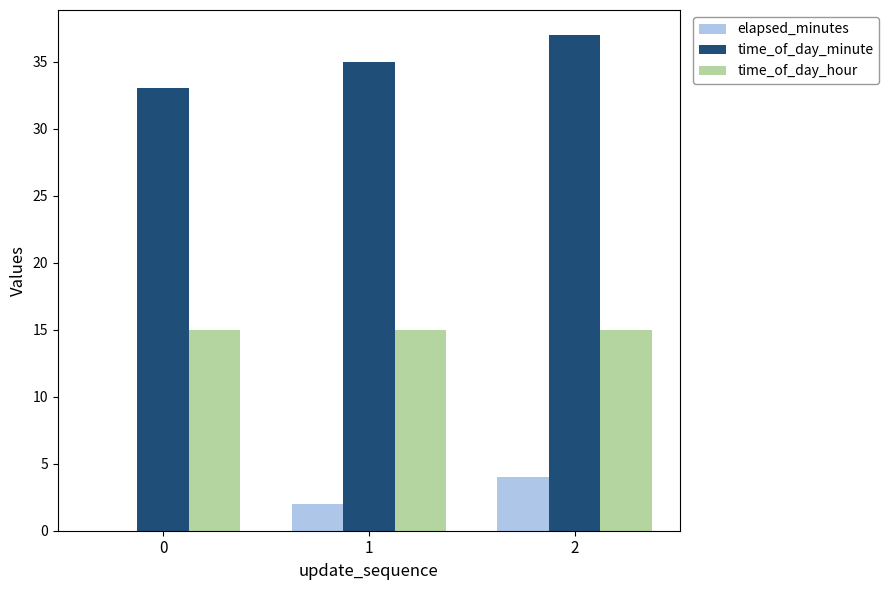

Are the bars horizontal?

No